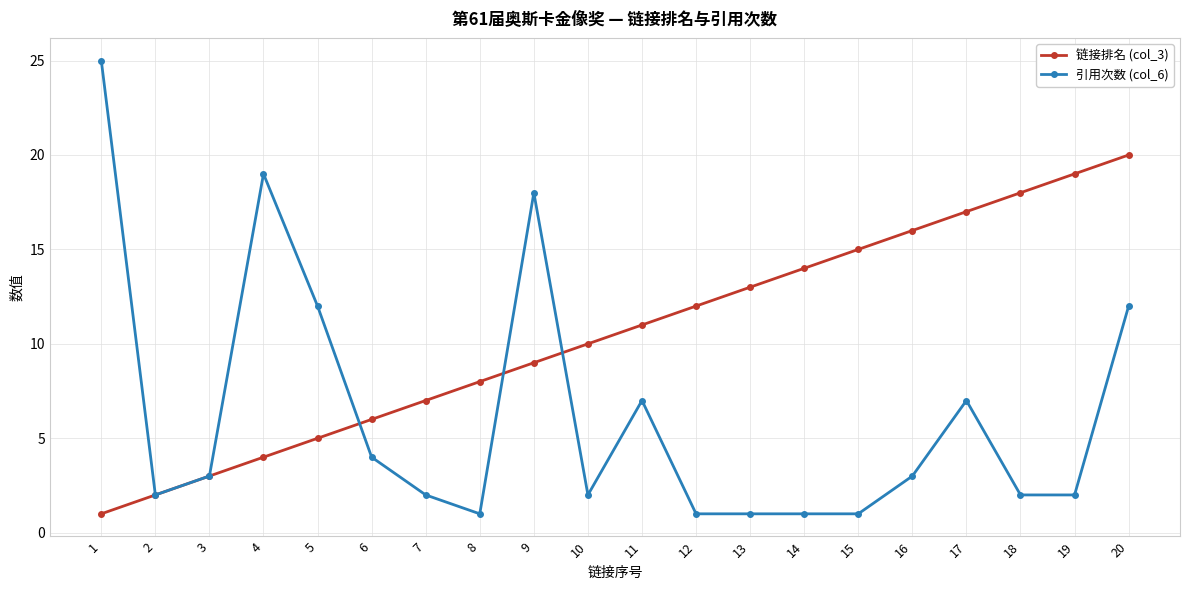

Count the number of categories in the chart.

20